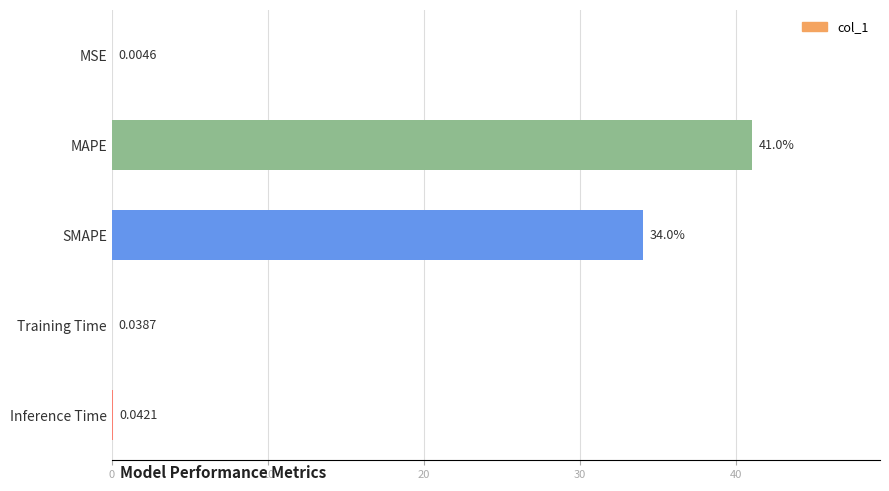

Which has a higher value, Inference Time or SMAPE?

SMAPE